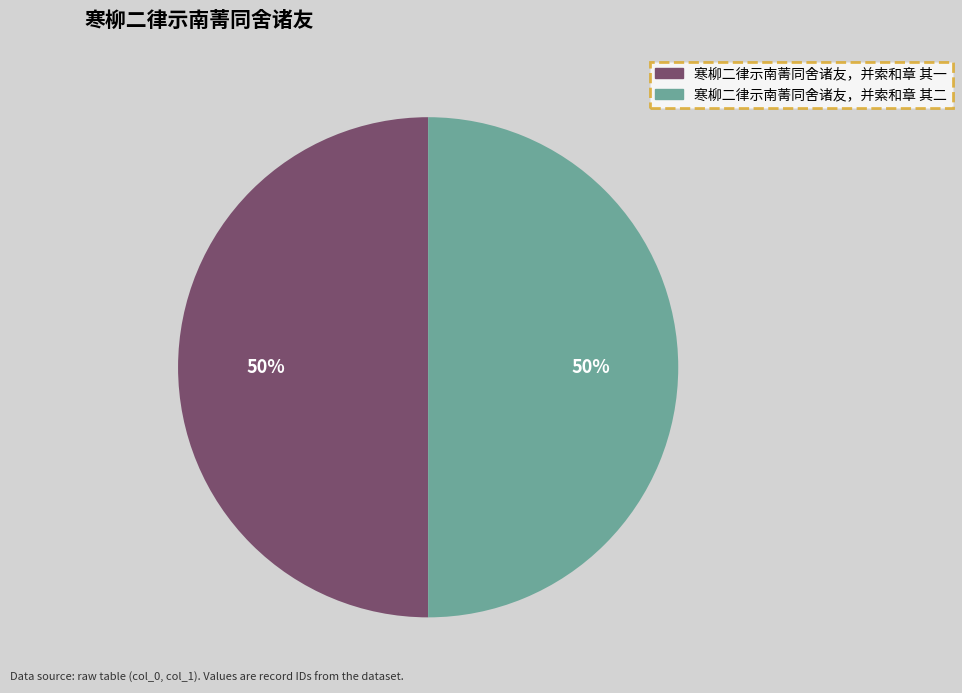

Approximately how many times larger is the value at 寒柳二律示南菁同舍诸友，并索和章 其一 compared to 寒柳二律示南菁同舍诸友，并索和章 其二?

1.0